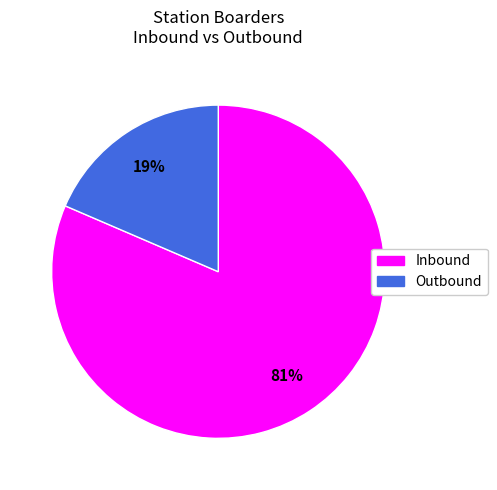

To the nearest percent, what is the average slice percentage?

50%